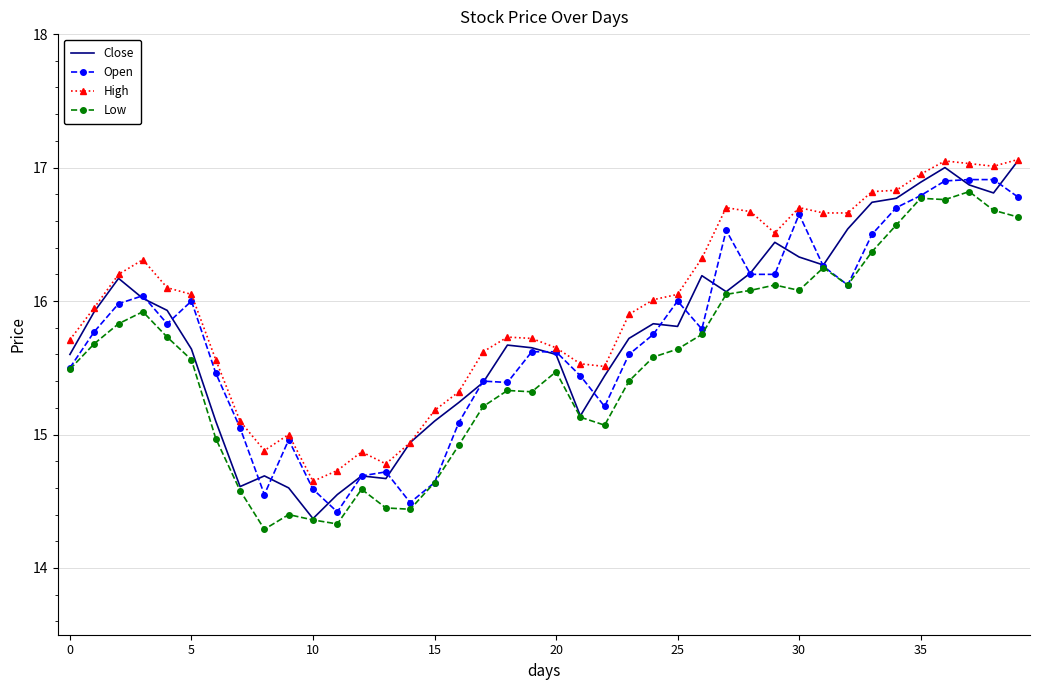

What is the minimum value shown in the chart?

14.3